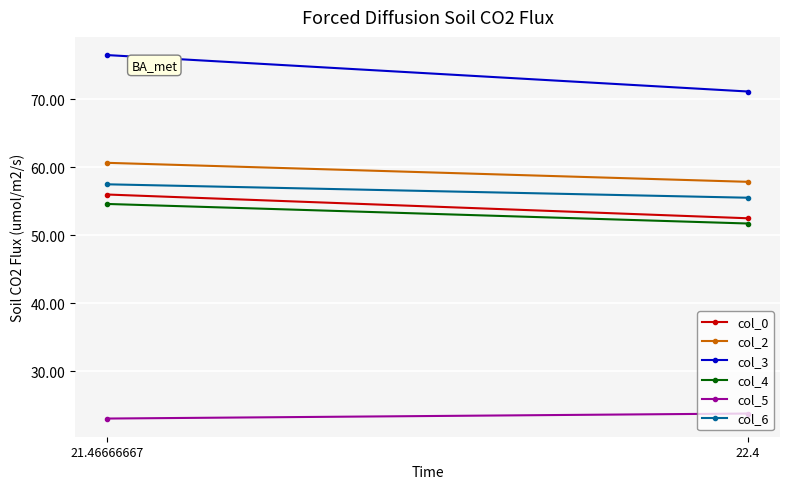

What is the difference between the maximum and minimum values in the col_5 series?

0.7